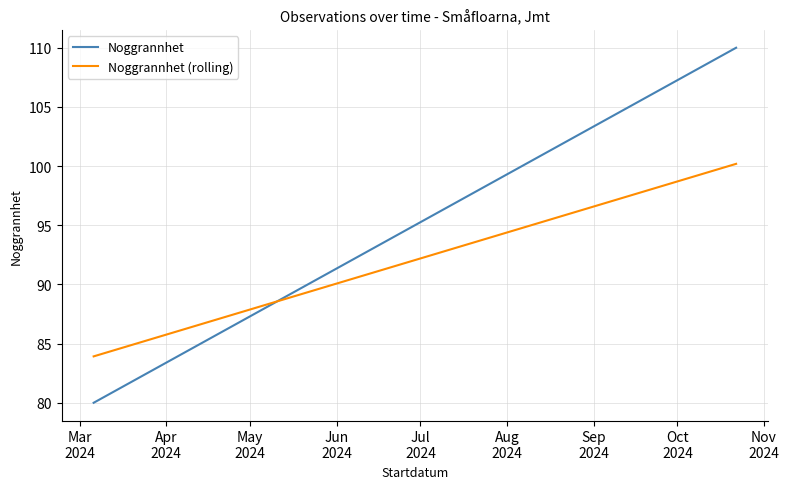

What are all the series names shown in the legend?

Noggrannhet, Noggrannhet (rolling)